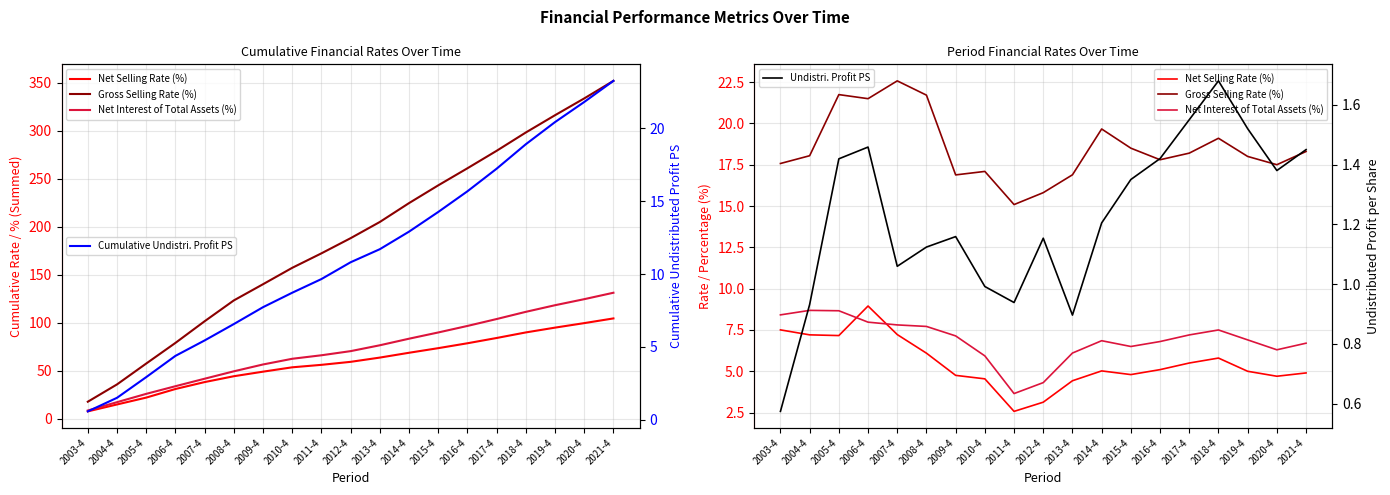

Where is Net Interest of Total Assets (%) nearest to the value 6?

2010-4